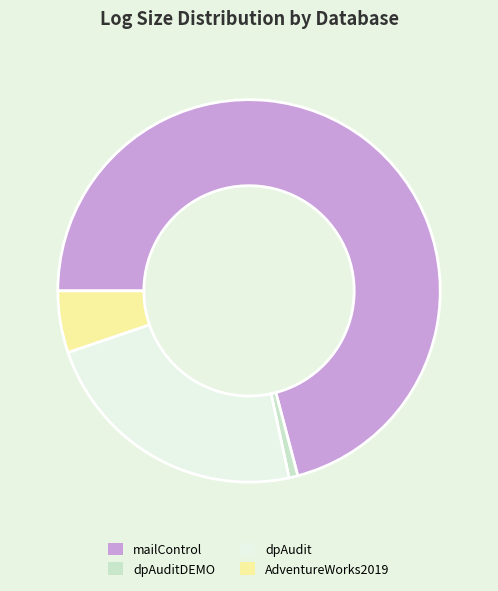

How many slices are in this pie chart?

4